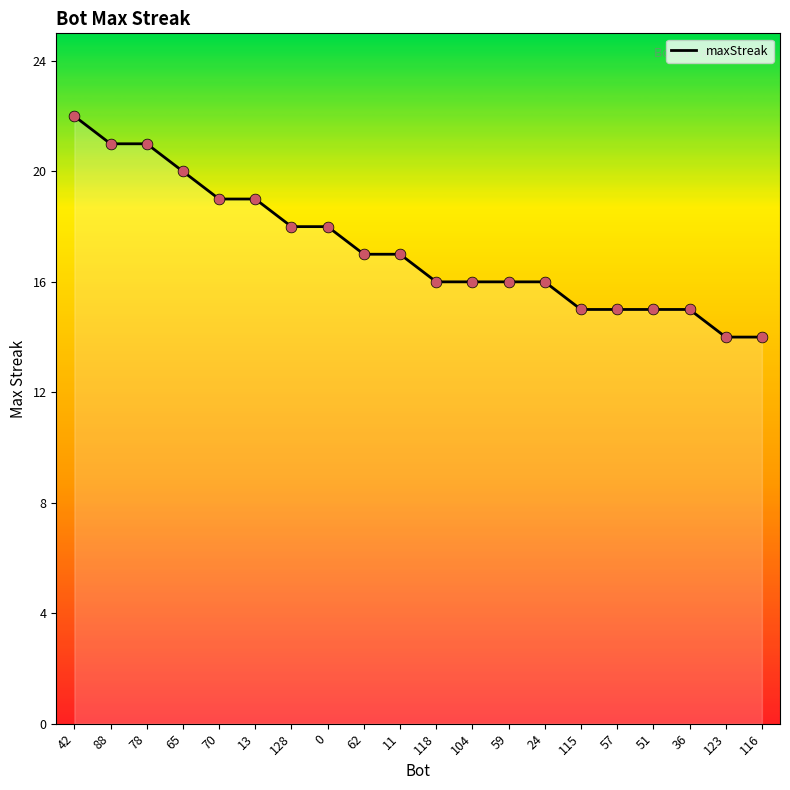

Approximately how many times larger is the value at 123 compared to 88?

0.7